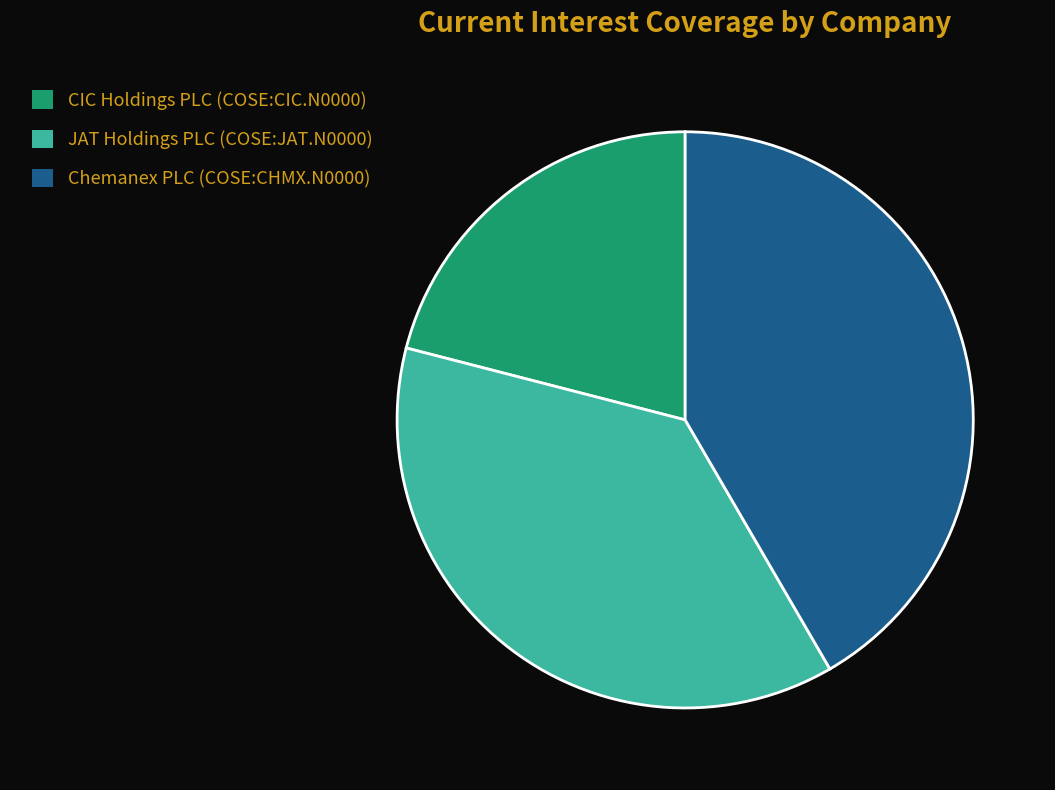

Do CIC Holdings PLC (COSE:CIC.N0000) and Chemanex PLC (COSE:CHMX.N0000) together represent more than half of the pie?

Yes